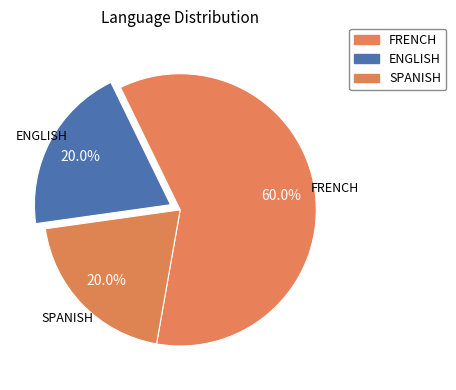

Is it true that ENGLISH is 30% of the pie?

False